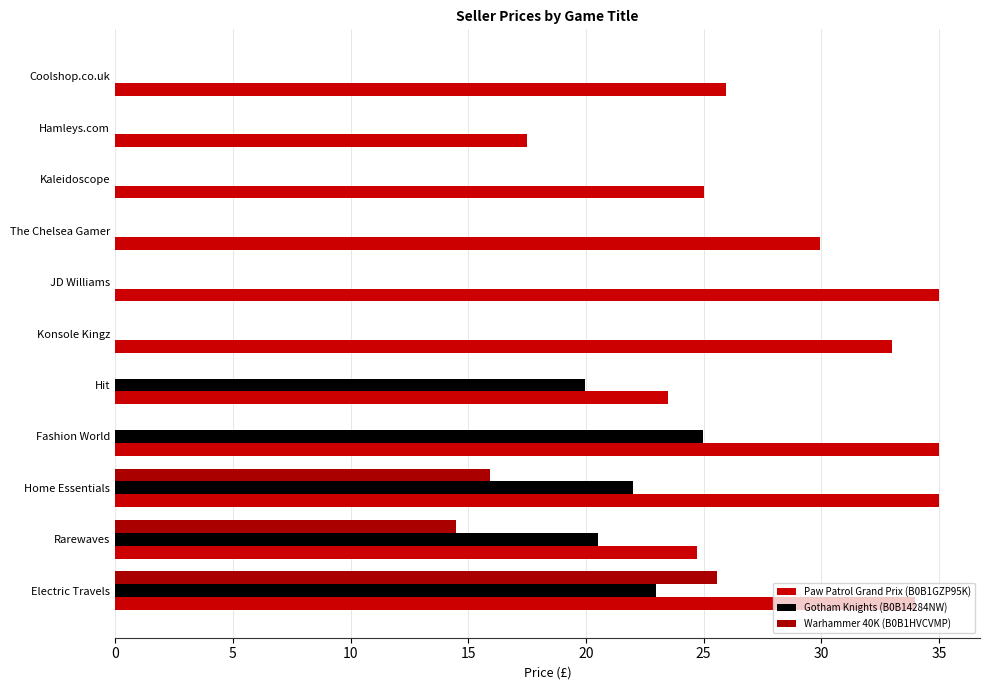

Rank the series by their maximum value, from lowest to highest.

Gotham Knights (B0B14284NW), Warhammer 40K (B0B1HVCVMP), Paw Patrol Grand Prix (B0B1GZP95K)